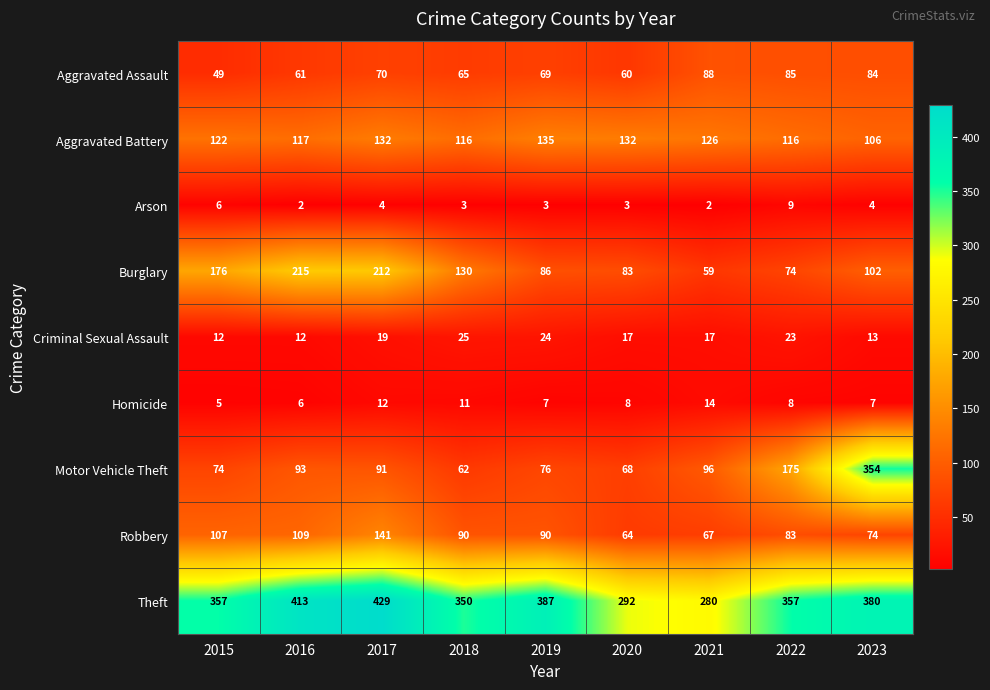

What is the minimum value for Theft?

280